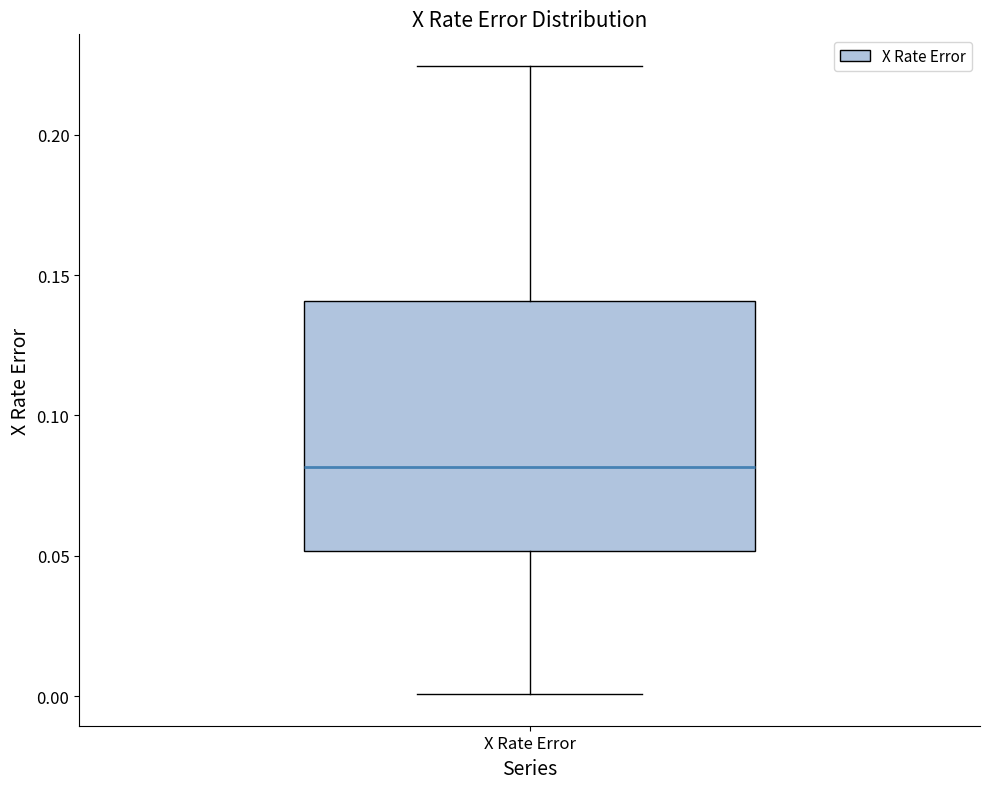

Transcribe this box plot: give where the median line is, the range the box spans, and where the two whiskers end, as read against the y-axis. The values are not printed on the chart, so give them approximately, as read against the axis.

median 0.080, box 0.050 to 0.140, whiskers 0.000 to 0.225